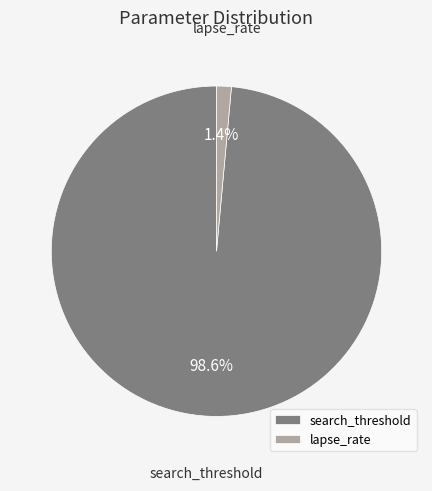

How many segments does this pie chart have?

2